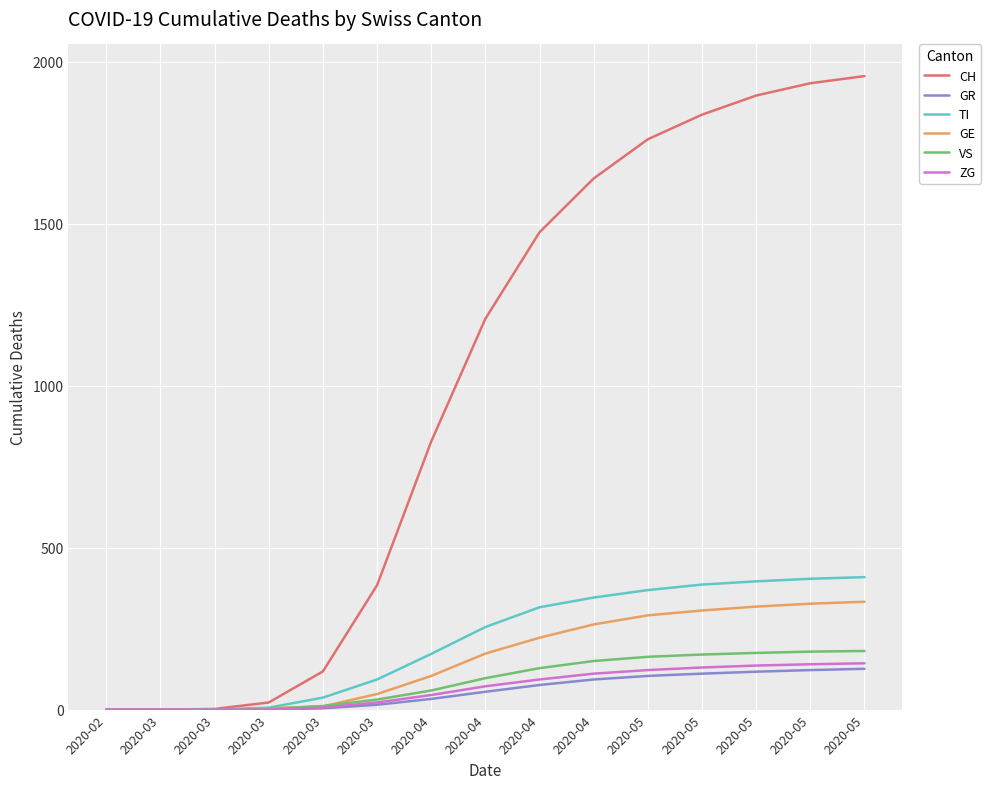

Reading left to right, extract all data points from this chart.

CH: 0	0	2	22	118	384	828	1207	1474	1640	1761	1837	1896	1934	1956
GR: 0	0	0	0	4	15	33	55	76	93	104	111	117	122	126
TI: 0	0	0	6	37	93	172	255	316	346	369	386	396	404	409
GE: 0	0	0	4	10	48	104	173	222	263	291	306	318	327	333
VS: 0	0	0	2	11	31	59	97	128	150	163	170	175	179	181
ZG: 0	0	0	0	6	22	45	72	93	111	122	130	136	140	143